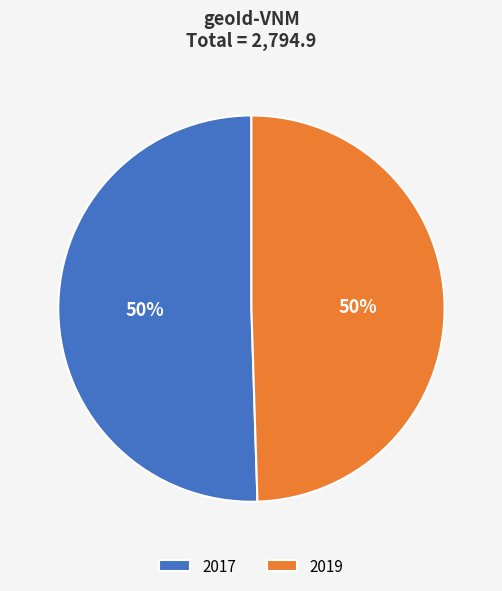

Is the sum of 2017 and 2019 greater than half?

Yes